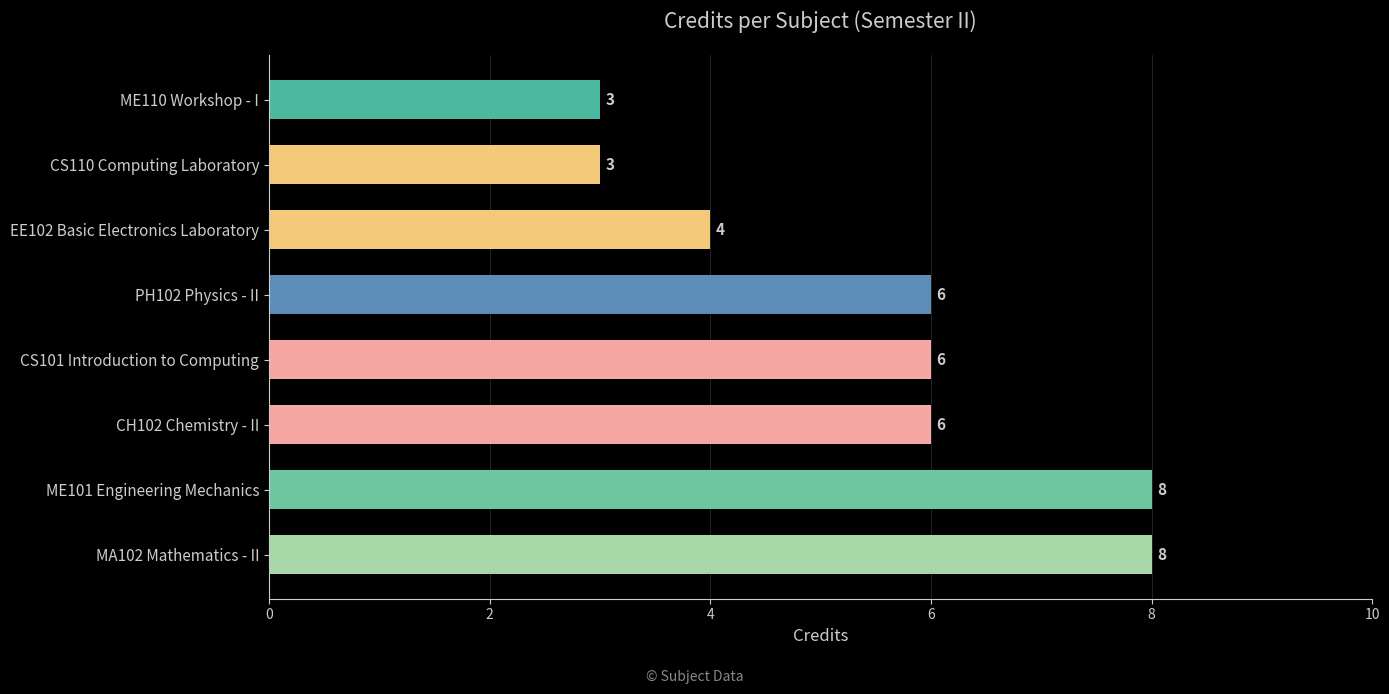

What value does the data have at ME110 Workshop - I?

3